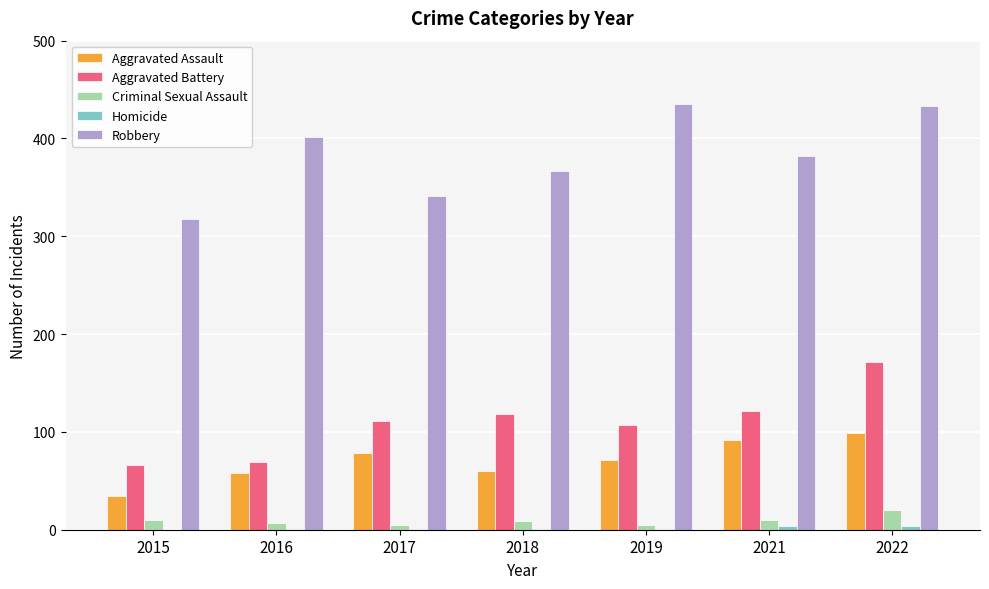

What is the sum of the Robbery values at 2019 and 2015?

753